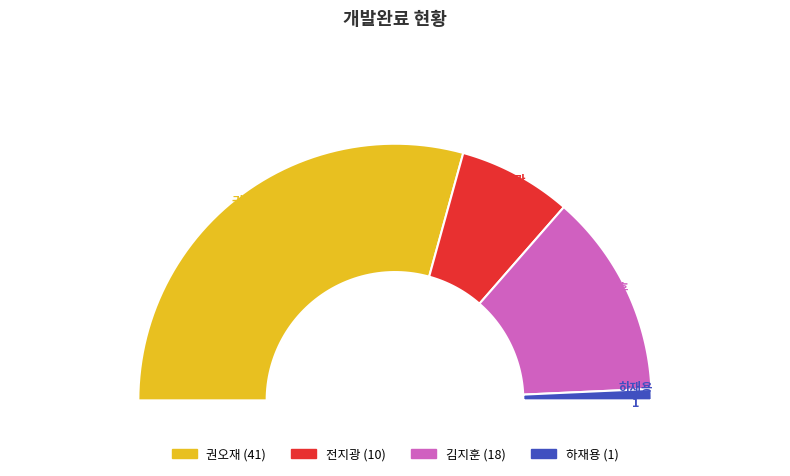

Combined, do 전지광 and 하재용 account for over 50%?

No